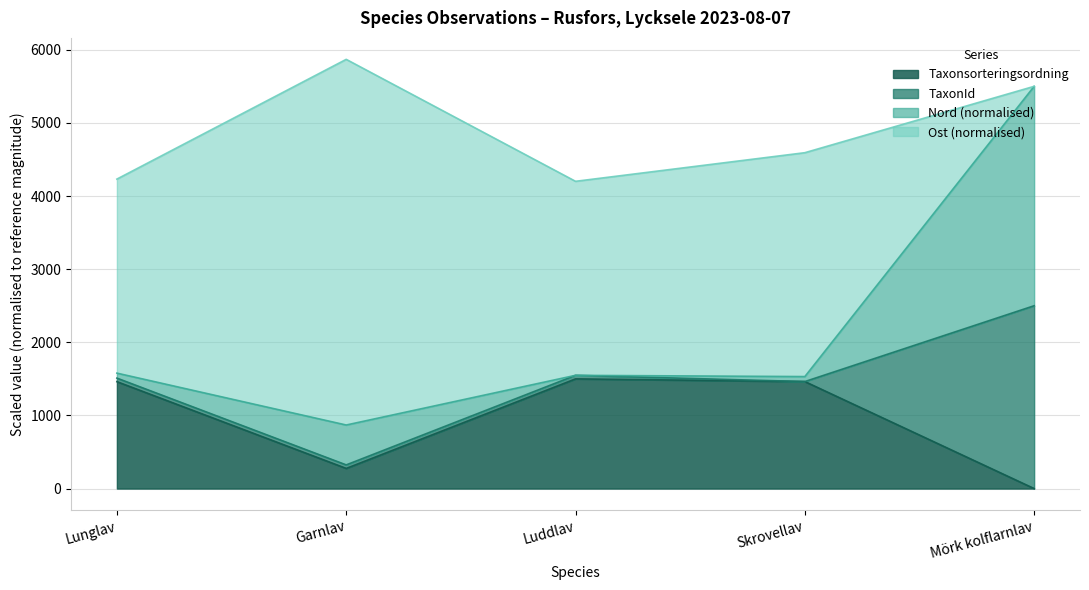

At which label does Taxonsorteringsordning reach its minimum?

Mörk kolflarnlav